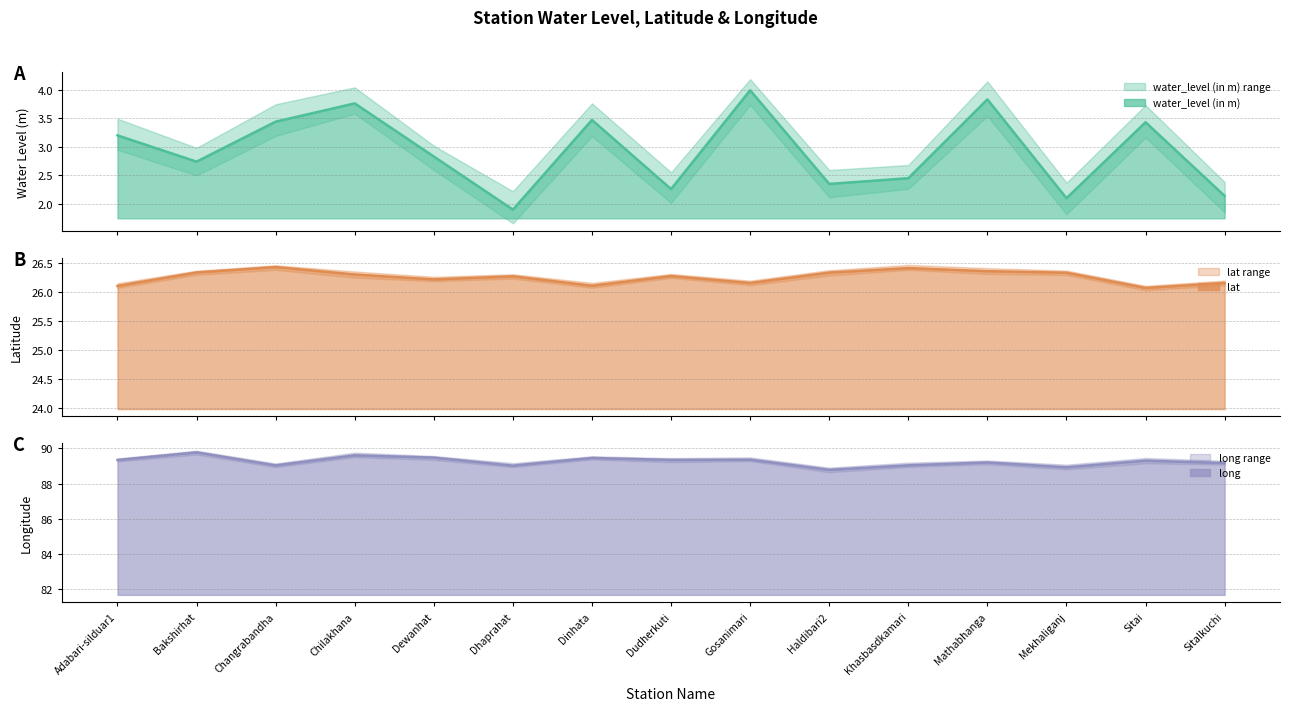

Reading right to left, what are all the values shown in this chart?

water_level (in m) (line): 2.1	3.4	2.1	3.8	2.5	2.4	4.0	2.3	3.5	1.9	2.8	3.8	3.4	2.7	3.2
lat (line): 26.2	26.1	26.3	26.4	26.4	26.3	26.2	26.3	26.1	26.3	26.2	26.3	26.4	26.3	26.1
long (line): 89.2	89.3	88.9	89.2	89.0	88.8	89.4	89.3	89.5	89.0	89.5	89.6	89.0	89.8	89.3